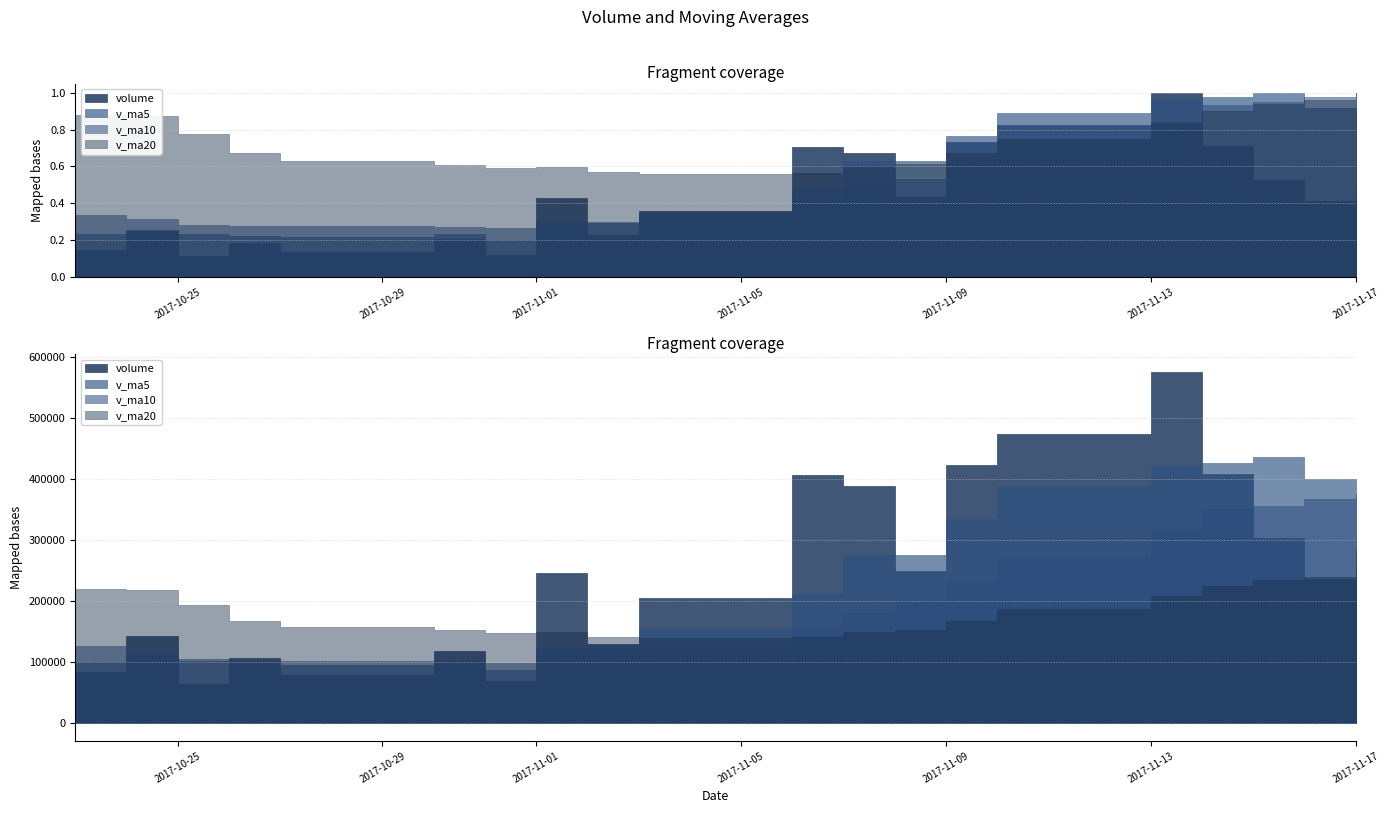

How many lines are shown in the chart?

4